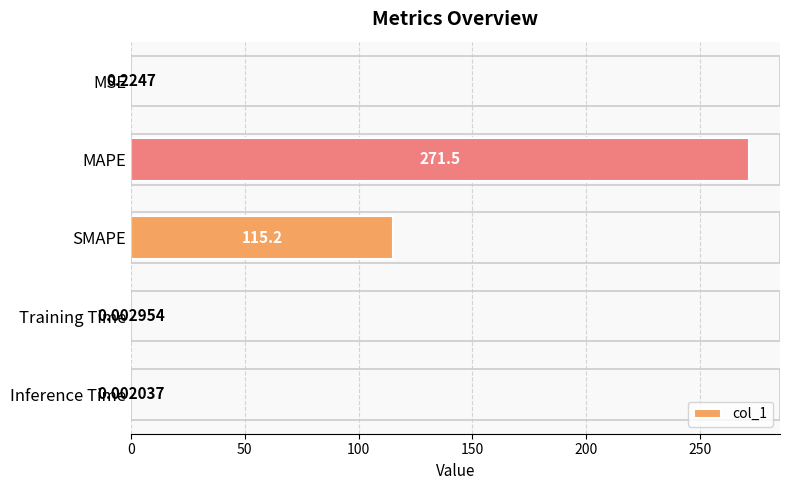

What is the sum of the values at Training Time and MAPE?

271.5